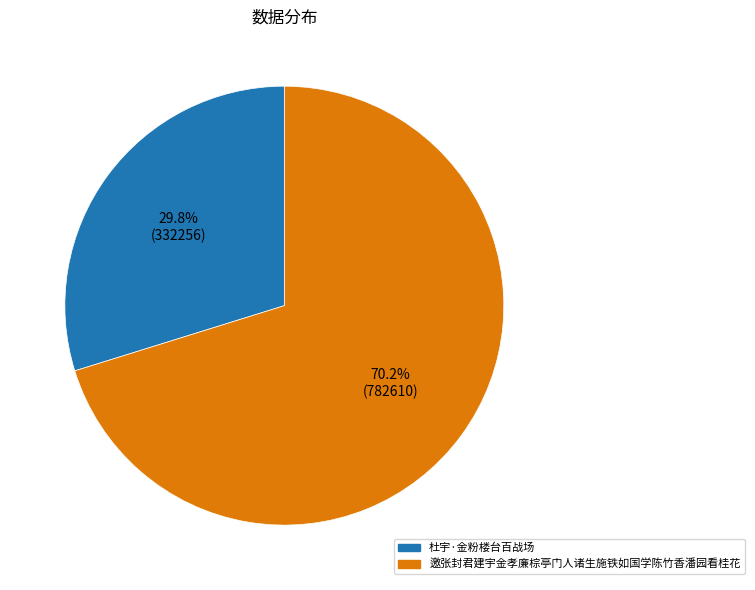

How many segments does this pie chart have?

2